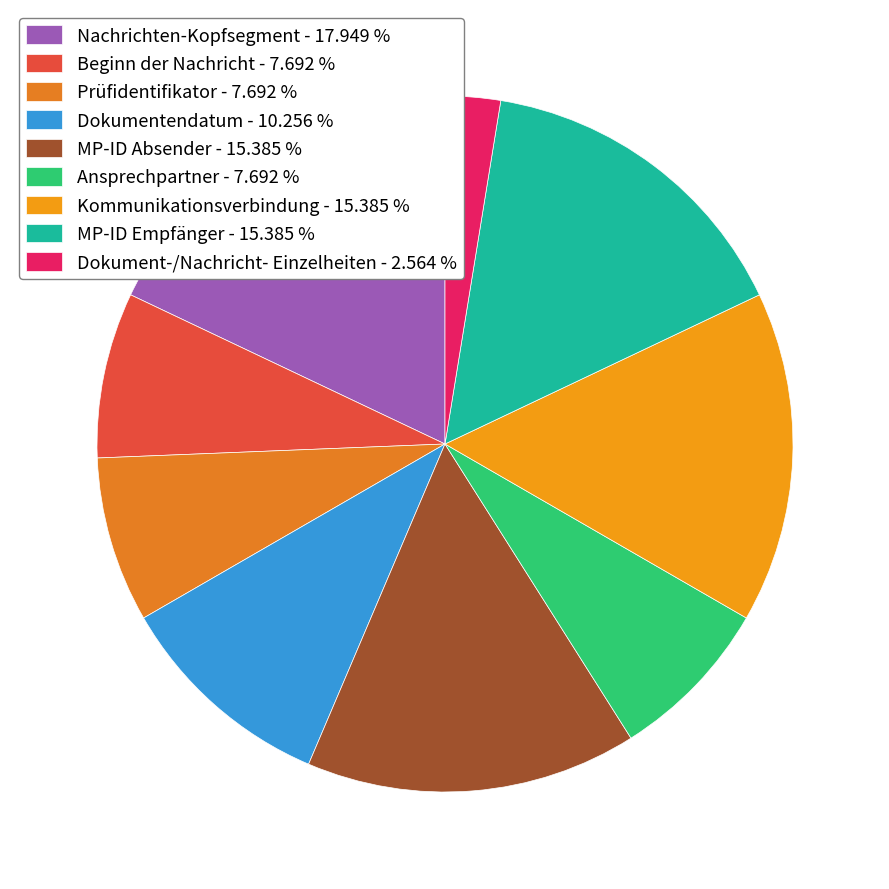

How many slices are in this pie chart?

9